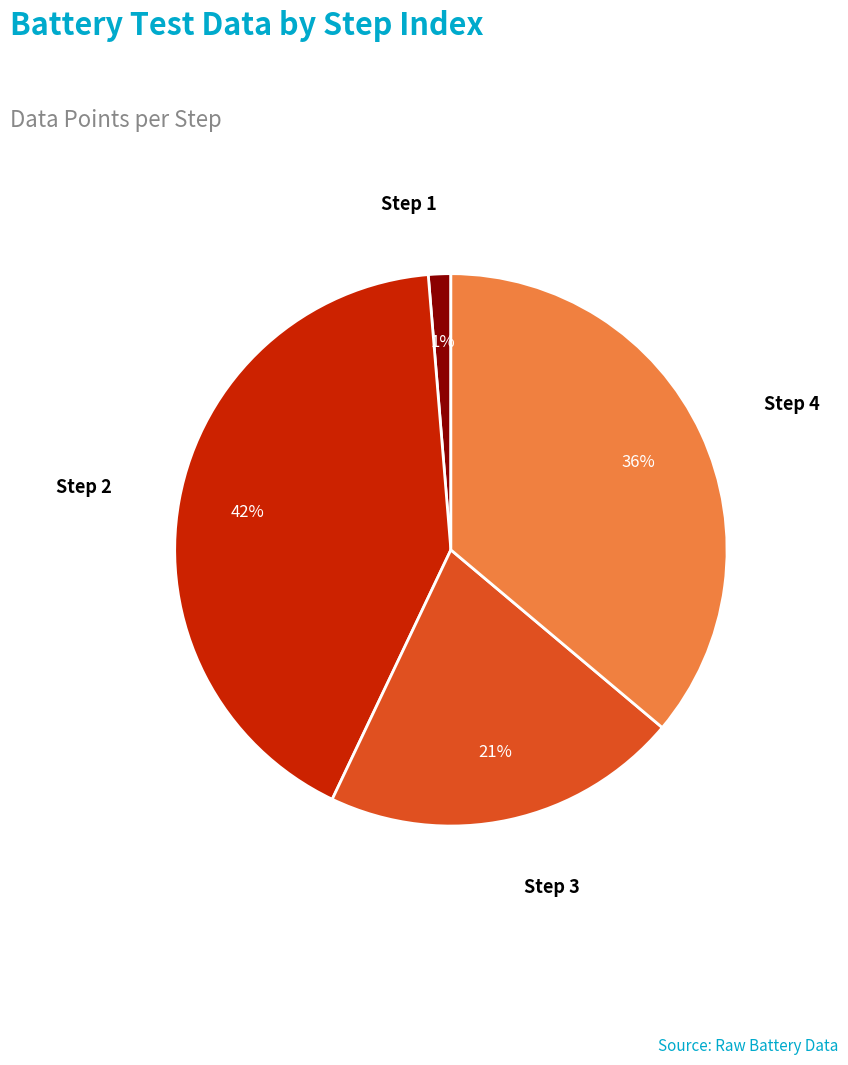

Is it true that Step 1 is 13% of the pie?

False